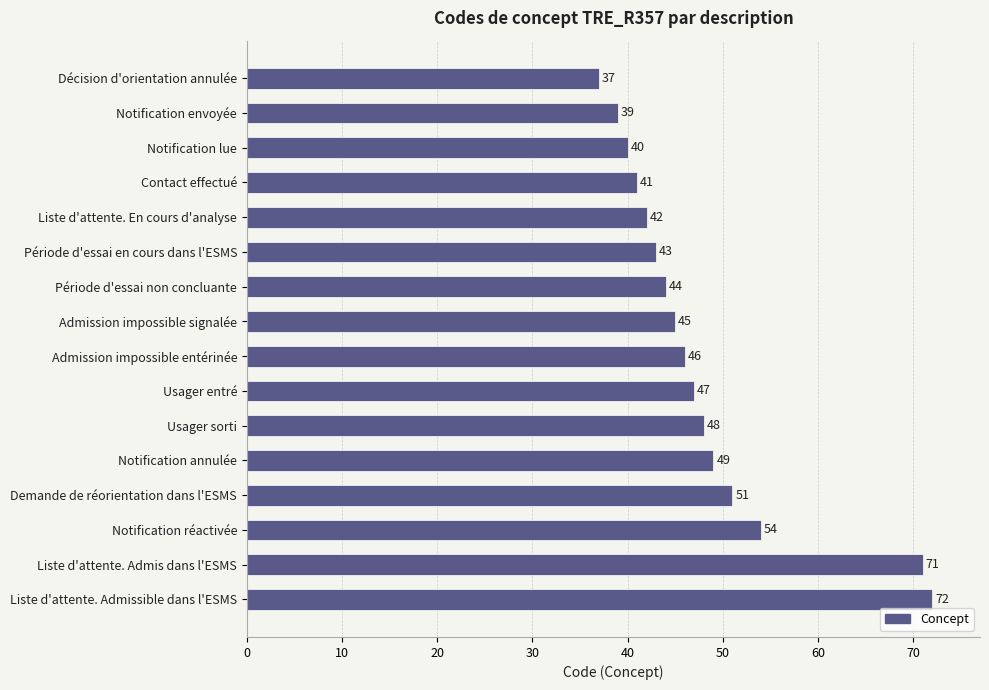

What is the difference between the maximum and minimum values?

35